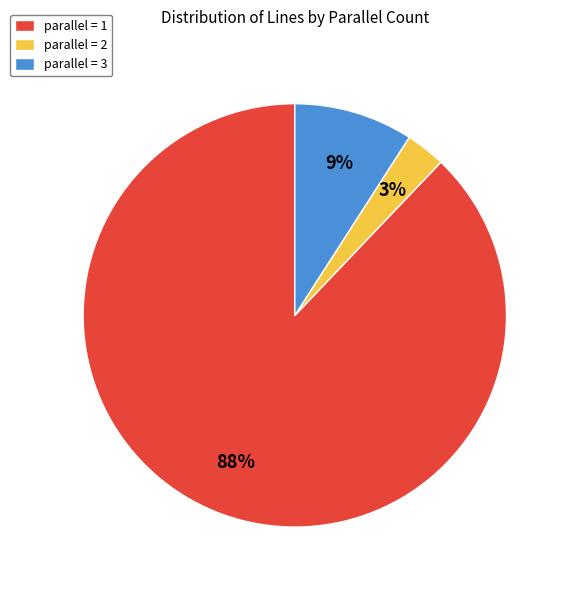

How many slices are in this pie chart?

3